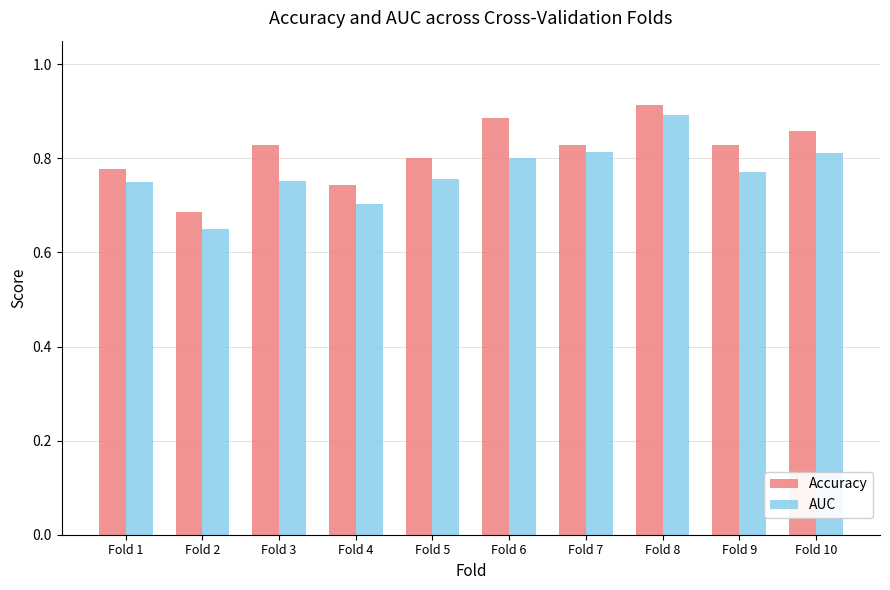

Which category has the highest value across all series?

Fold 8